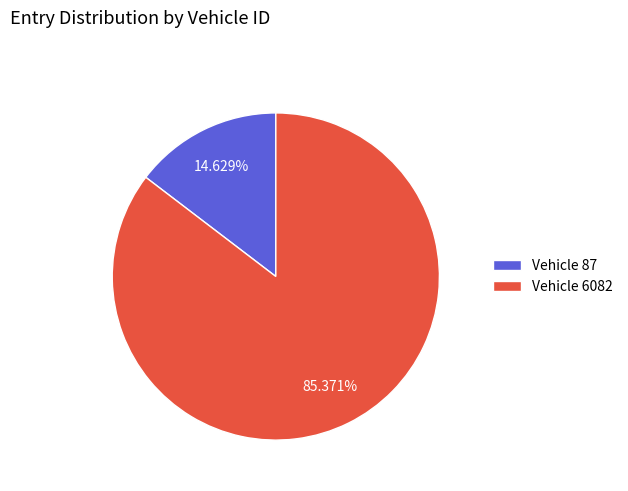

Combined, do Vehicle 87 and Vehicle 6082 account for over 50%?

Yes